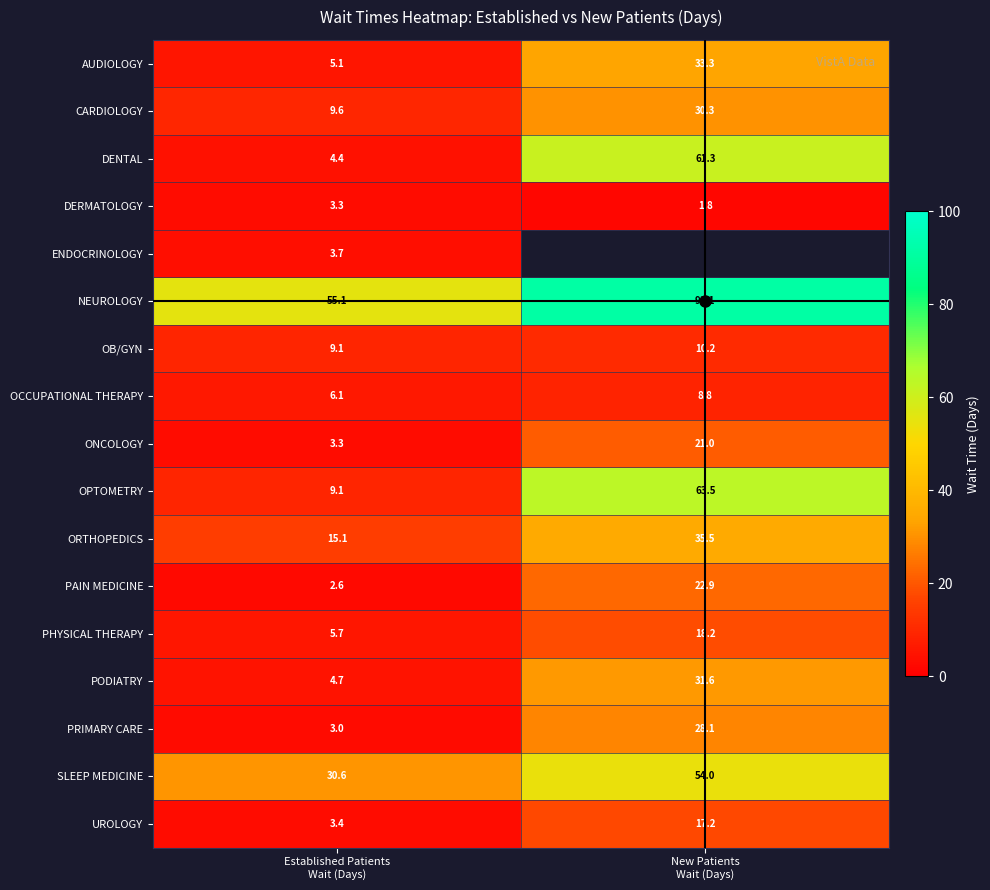

What is the total value across all series at Established Patients
Wait (Days)?

173.9